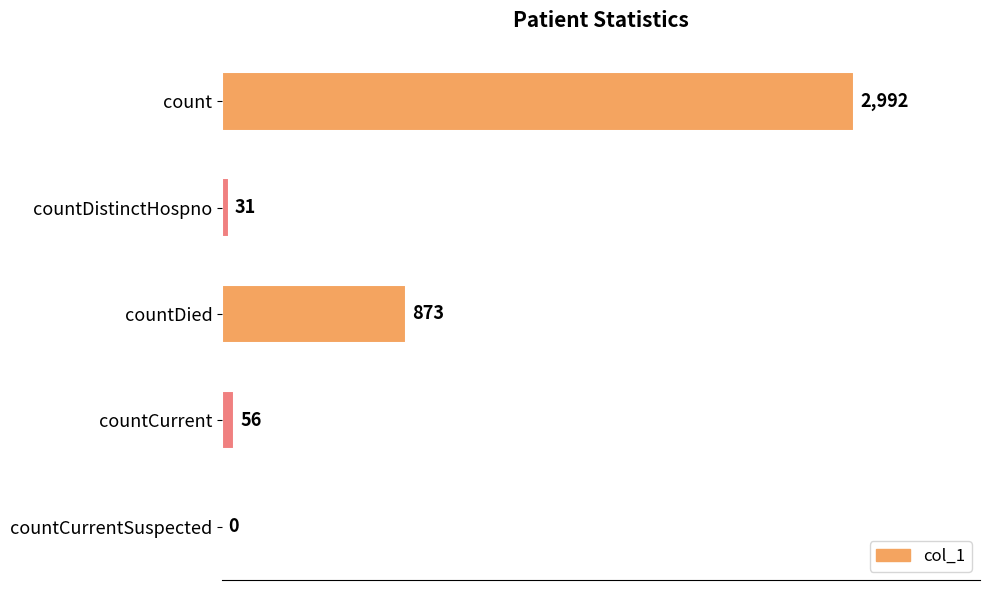

What is the greatest value displayed?

2992